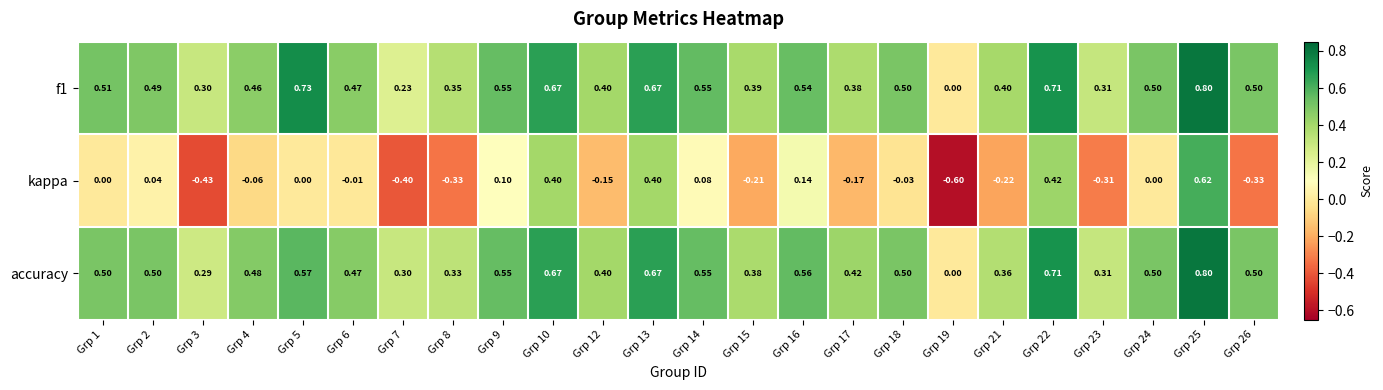

Between Grp 2 and Grp 16, which series saw the biggest shift?

kappa